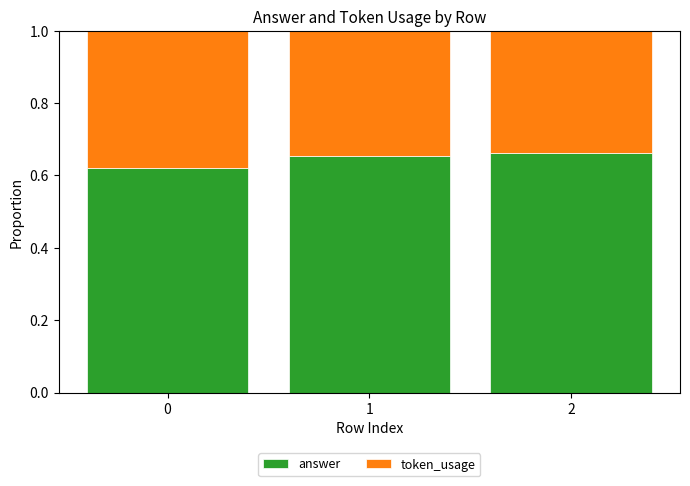

What is the sum of all answer values?

1.9